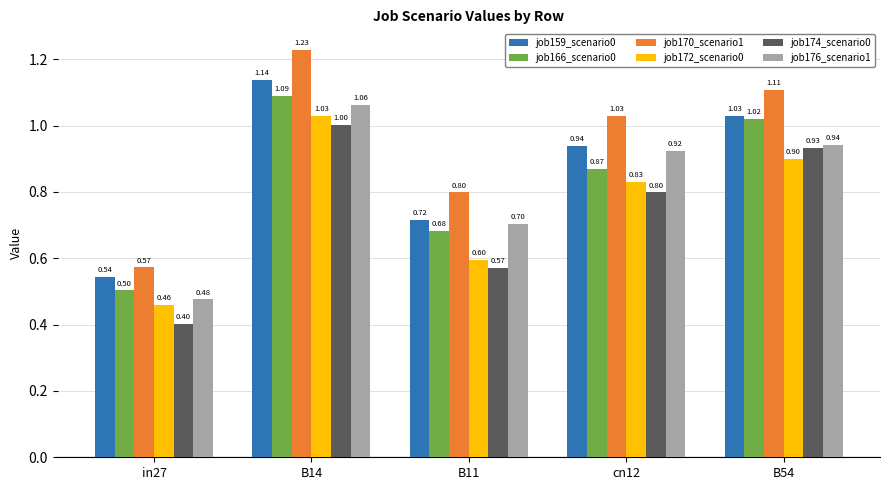

Is it true that job172_scenario0 equals 0.5 at in27?

True